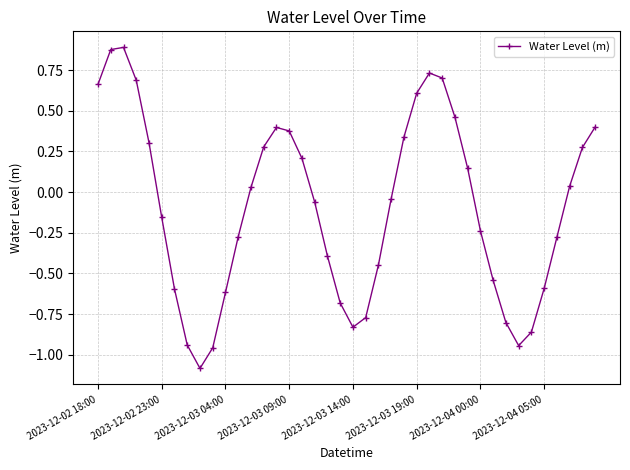

What is the smallest value displayed?

-1.1